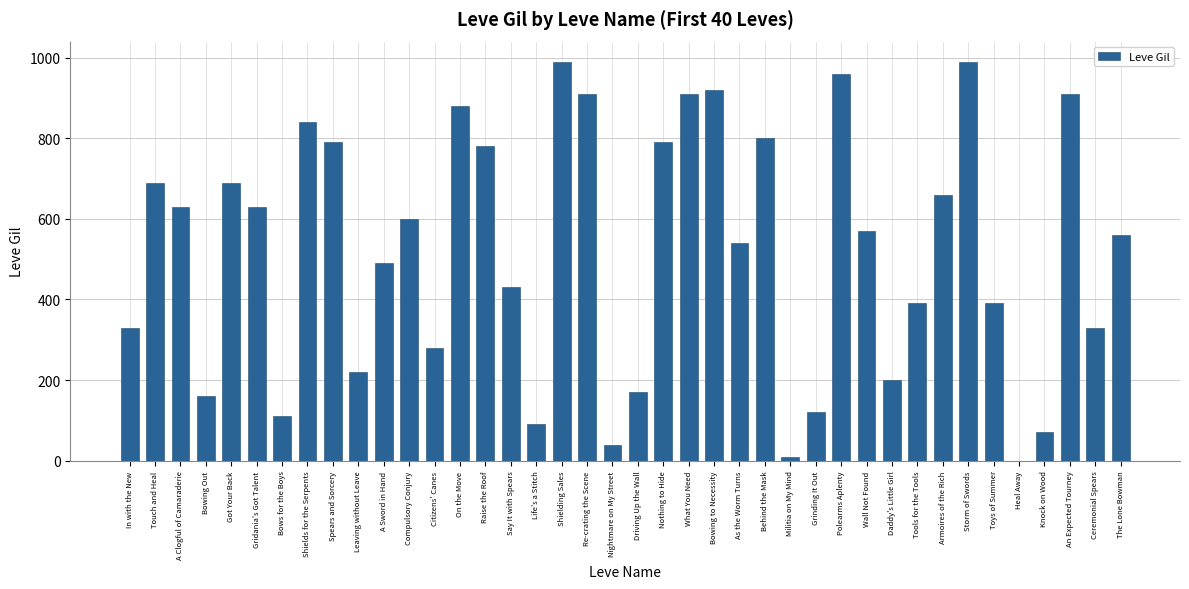

Reading left to right, list all the values displayed in this chart.

In with the New=330	Touch and Heal=690	A Clogful of Camaraderie=630	Bowing Out=160	Got Your Back=690	Gridania's Got Talent=630	Bows for the Boys=110	Shields for the Serpents=840	Spears and Sorcery=790	Leaving without Leave=220	A Sword in Hand=490	Compulsory Conjury=600	Citizens' Canes=280	On the Move=880	Raise the Roof=780	Say It with Spears=430	Life's a Stitch=90	Shielding Sales=990	Re-crating the Scene=910	Nightmare on My Street=40	Driving Up the Wall=170	Nothing to Hide=790	What You Need=910	Bowing to Necessity=920	As the Worm Turns=540	Behind the Mask=800	Militia on My Mind=10	Grinding It Out=120	Polearms Aplenty=960	Wall Not Found=570	Daddy's Little Girl=200	Tools for the Tools=390	Armoires of the Rich=660	Storm of Swords=990	Toys of Summer=390	Heal Away=0	Knock on Wood=70	An Expected Tourney=910	Ceremonial Spears=330	The Lone Bowman=560